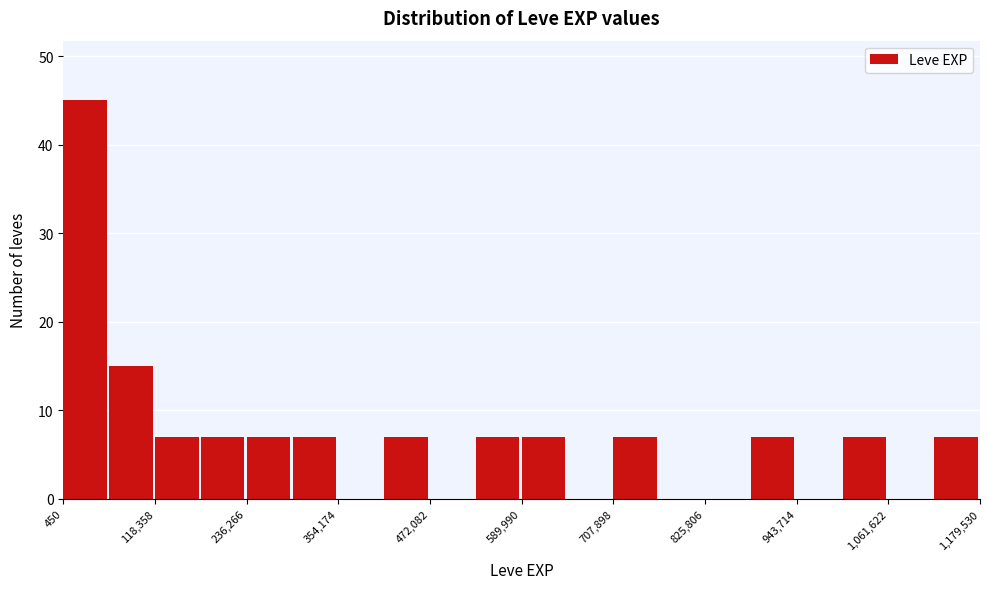

Around what value on the x-axis is the tallest bar? Give the approximate position of its centre, as read against the axis.

20000